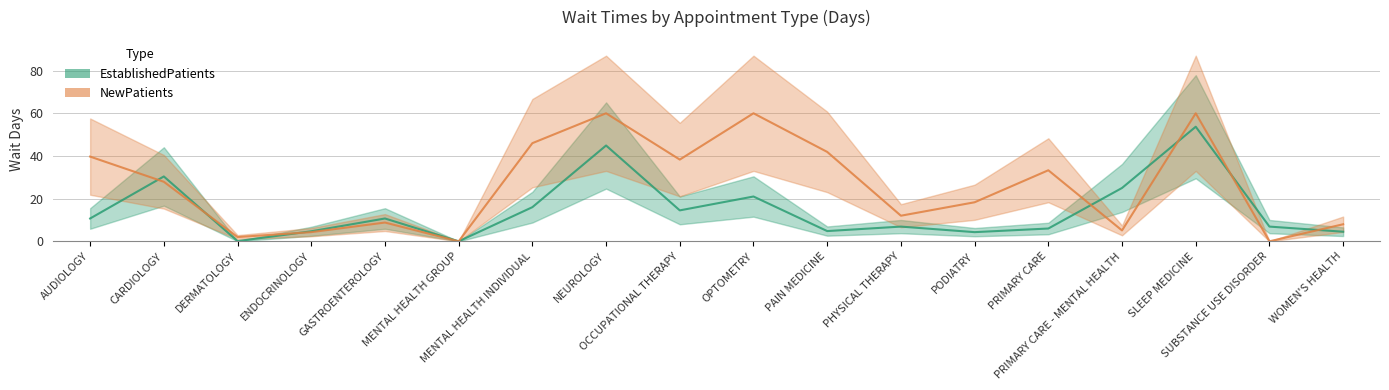

What is the sum of the values at PAIN MEDICINE and MENTAL HEALTH GROUP?

4.8